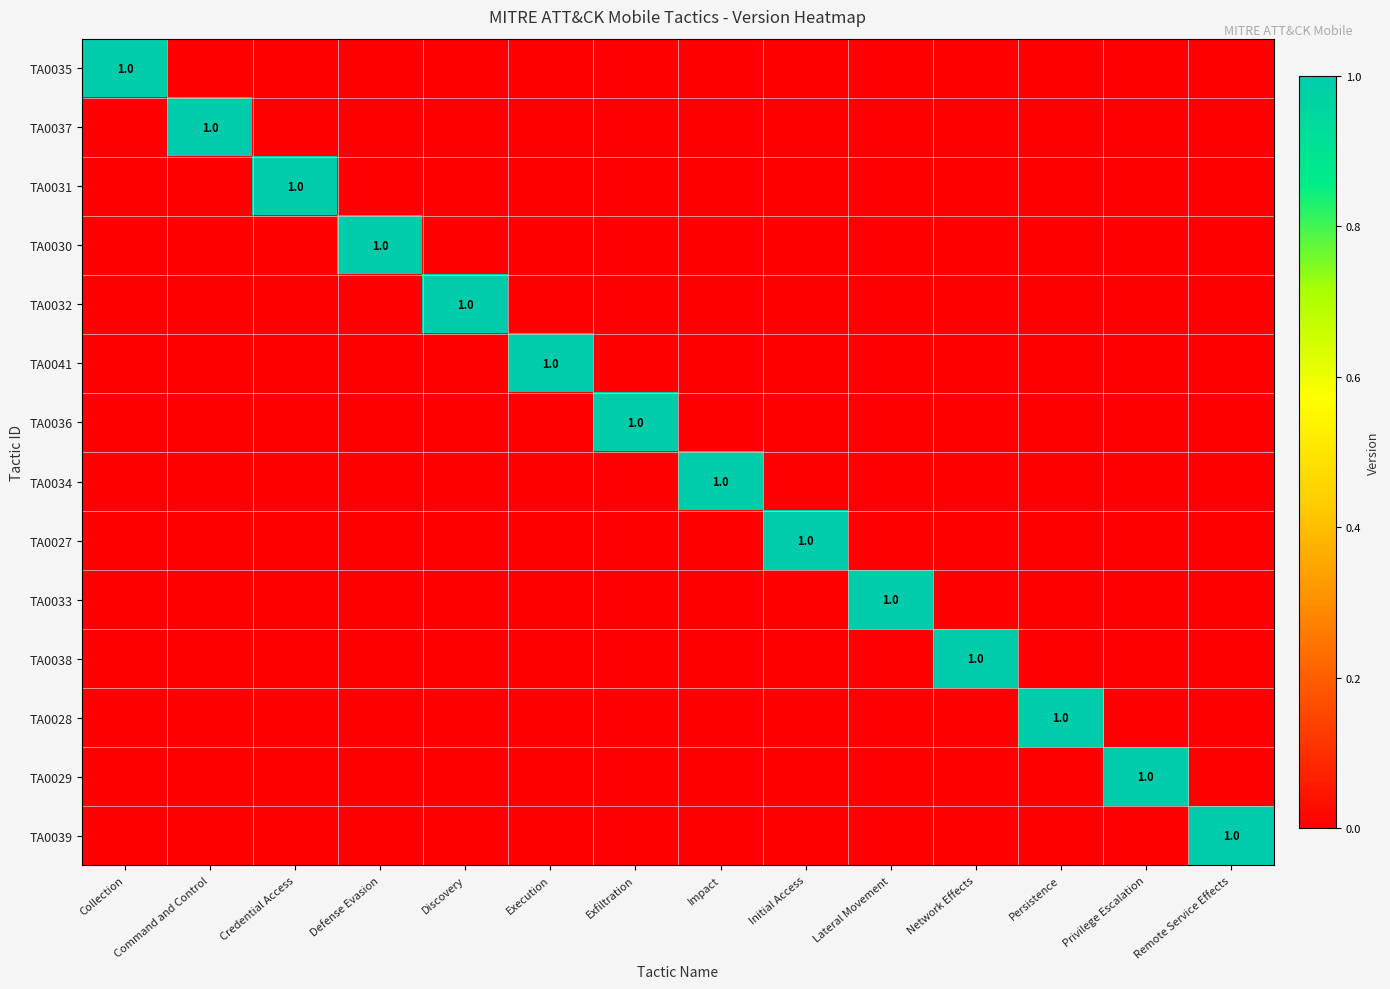

The value of TA0036 at Privilege Escalation is 1. True or false?

False